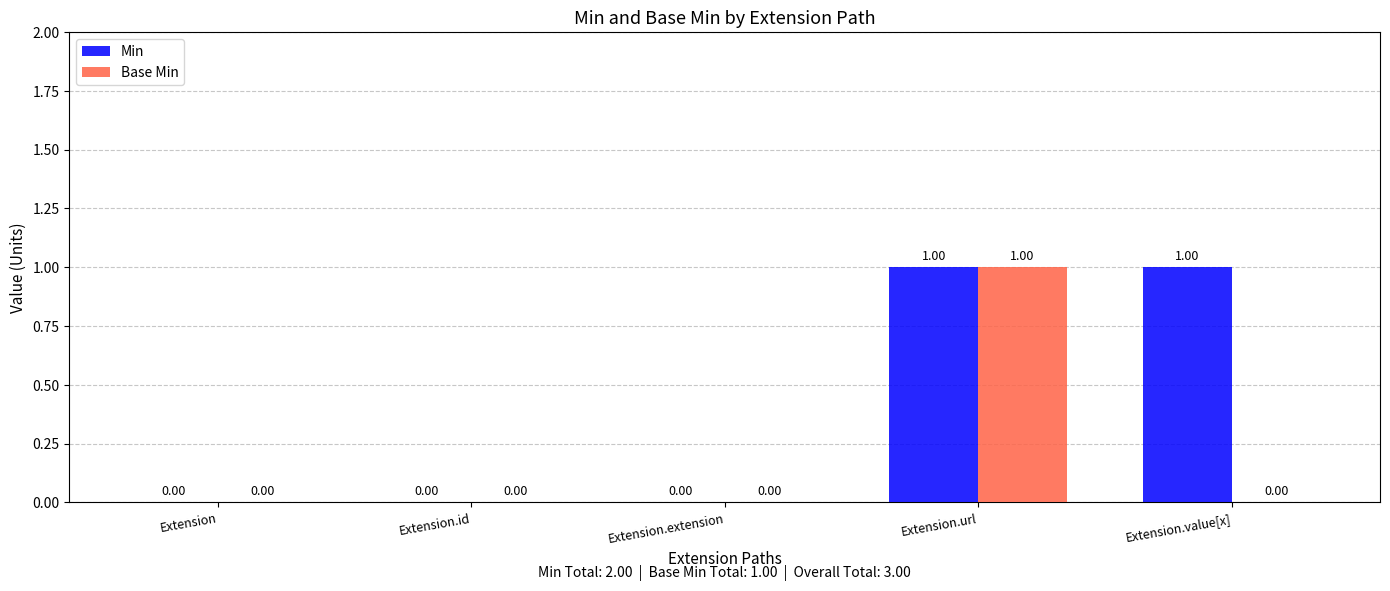

At which category is the sum across all series the highest?

Extension.url